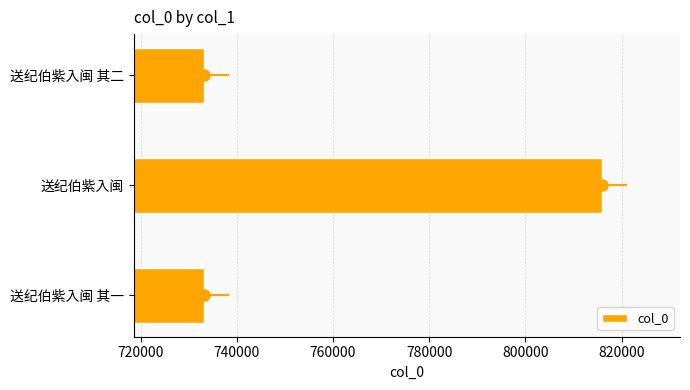

What is the smallest value displayed?

733278